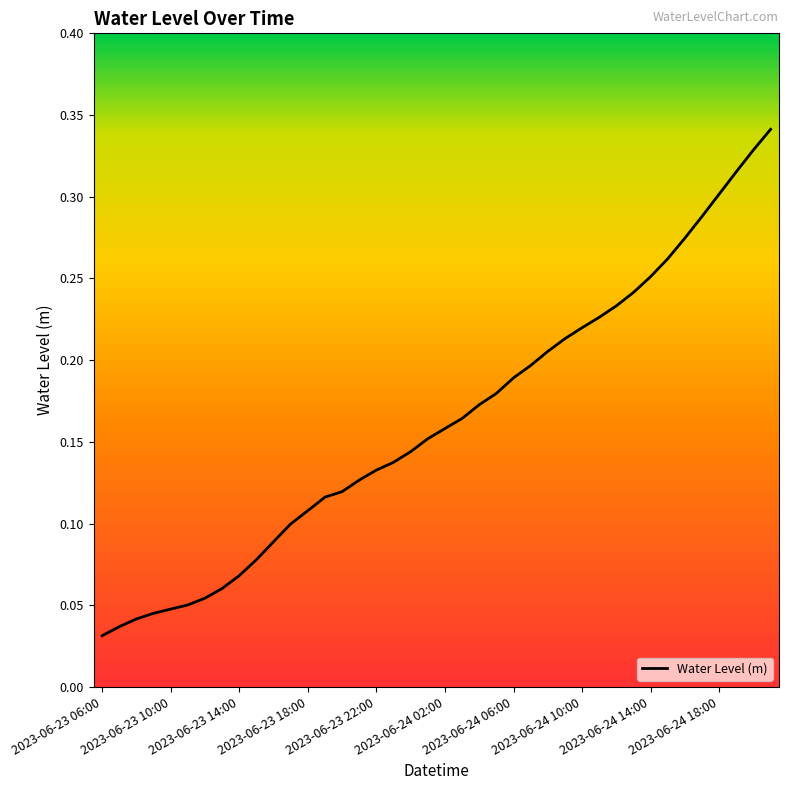

Which label corresponds to the smallest value in the chart?

2023-06-23 06:00